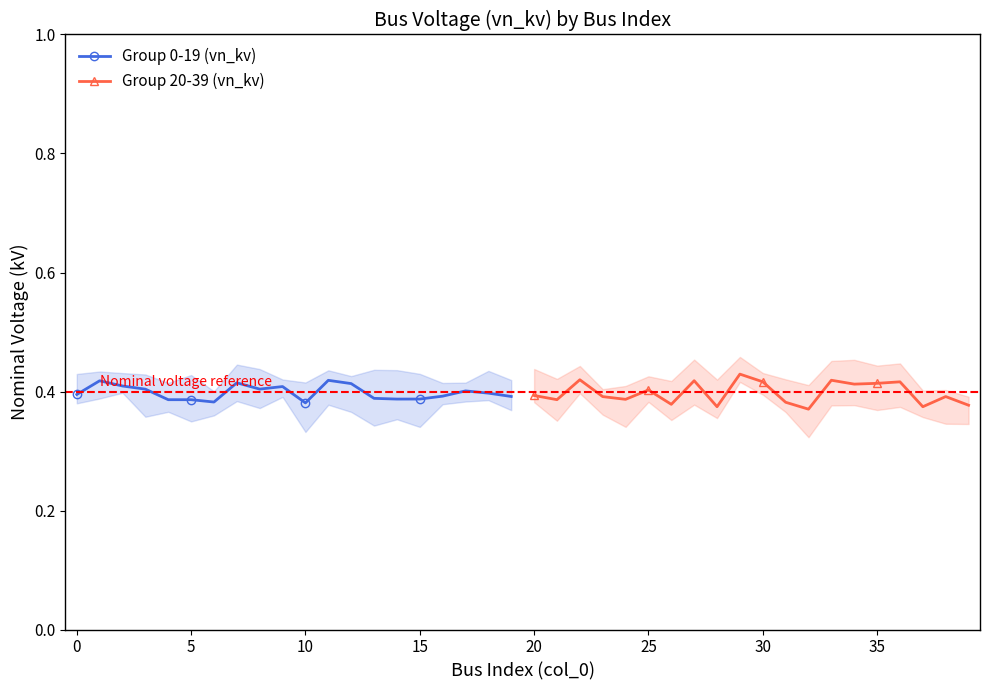

True or false: Group 0-19 (vn_kv) has more than 2 points higher than both neighbors.

True